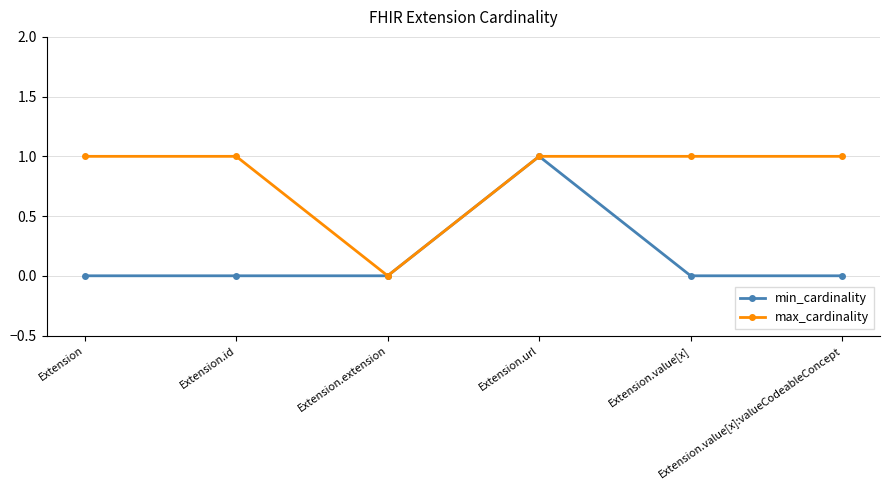

Is it true that min_cardinality equals 0 at Extension.value[x]?

True